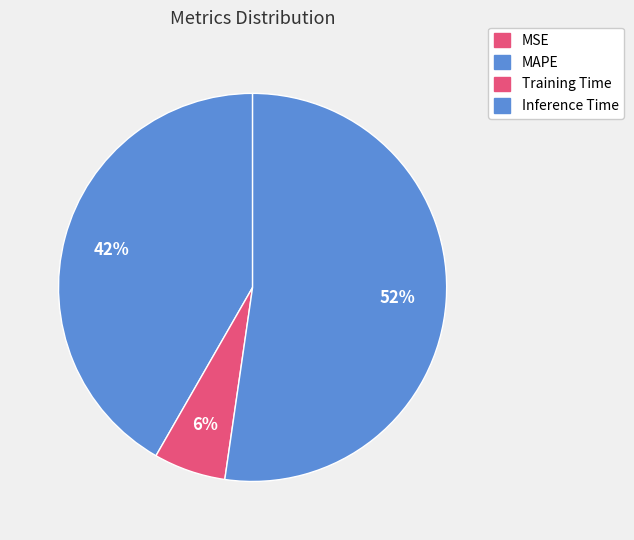

Combined, do Inference Time and MSE account for over 50%?

Yes